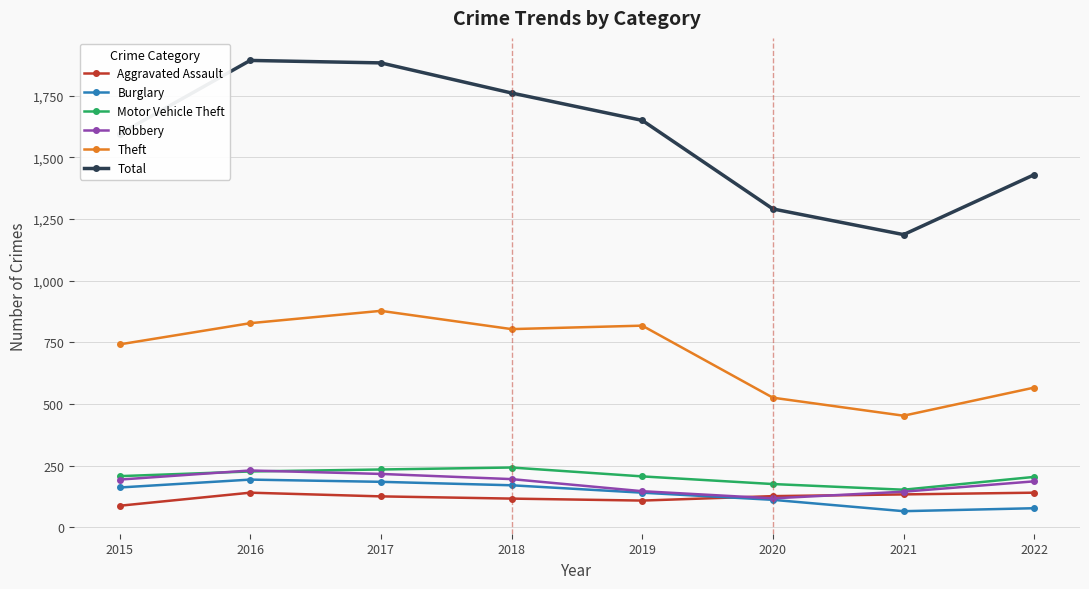

What is the maximum value shown in the chart?

1893